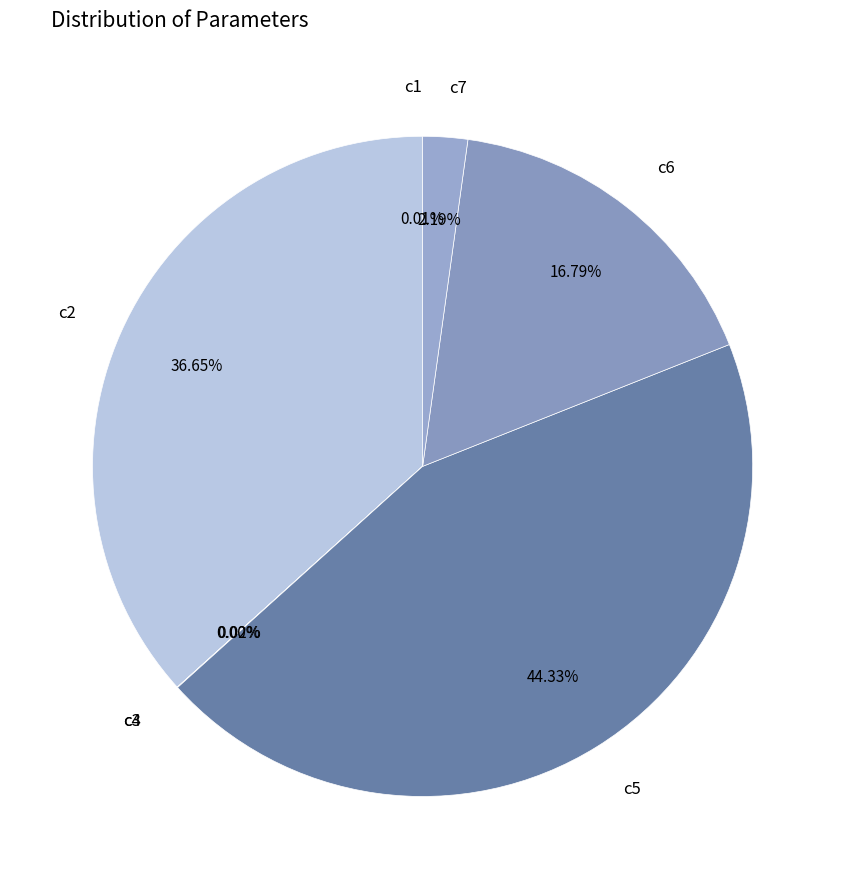

Which slice is the largest?

c5